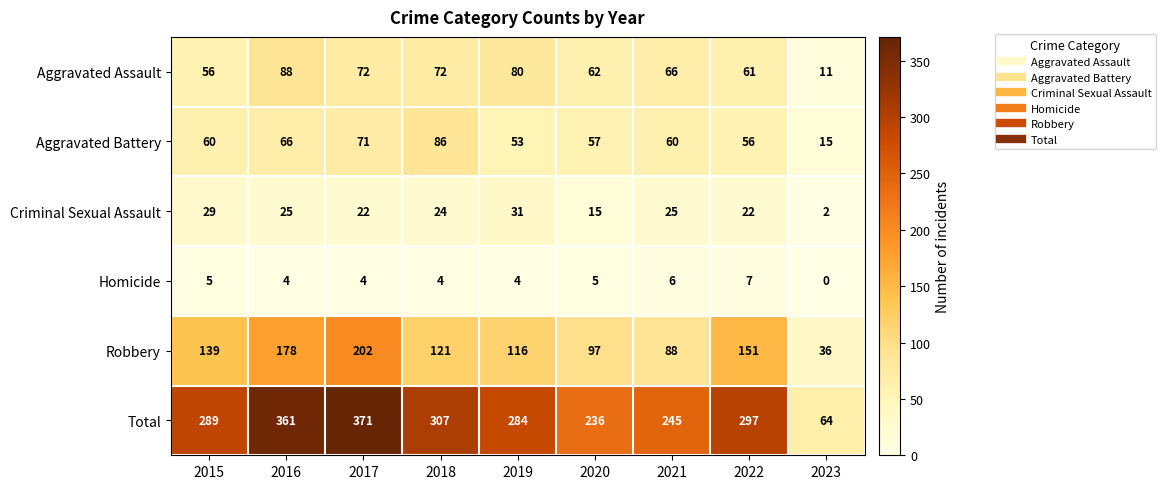

Rank the series by their maximum value, from lowest to highest.

Homicide, Criminal Sexual Assault, Aggravated Battery, Aggravated Assault, Robbery, Total